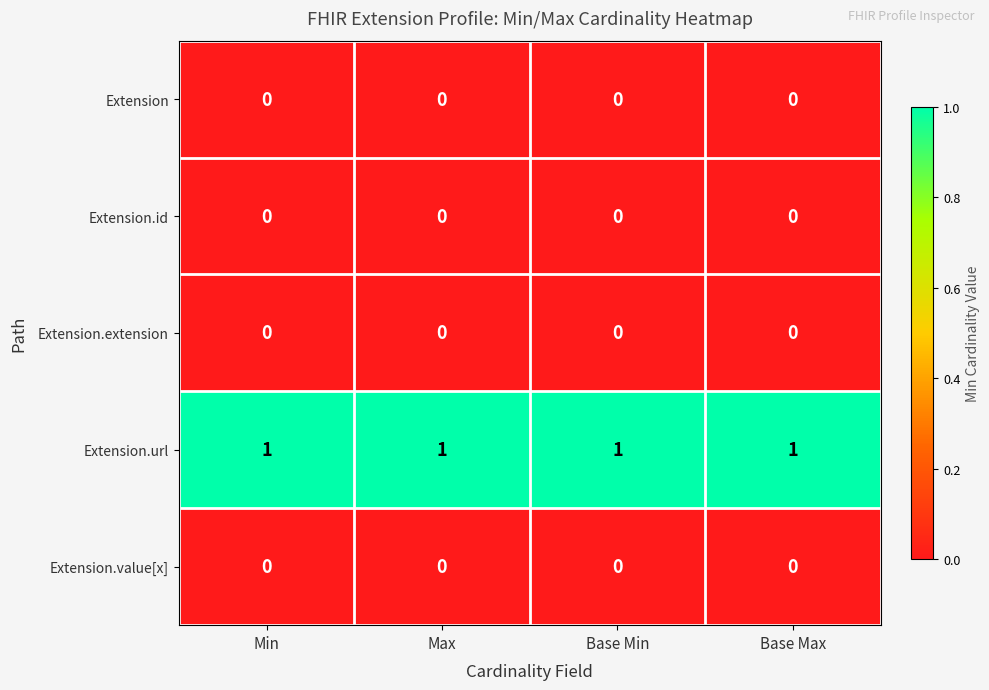

Which series has the largest total across all categories?

Extension.url